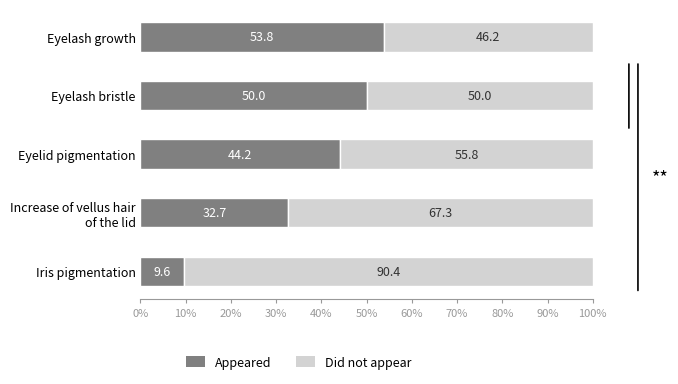

True or false: Appeared has a value of 53.8 at Eyelash growth.

True